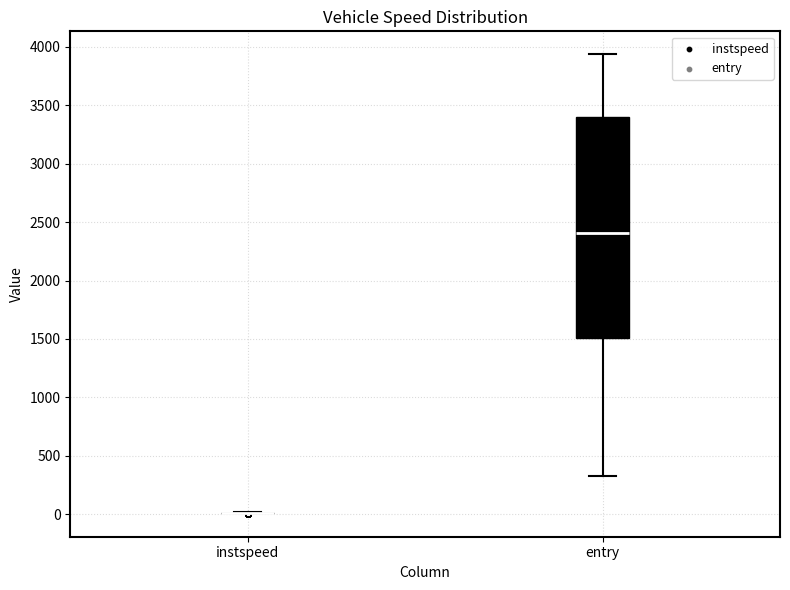

Which box is the tallest, from its lower edge to its upper edge?

entry